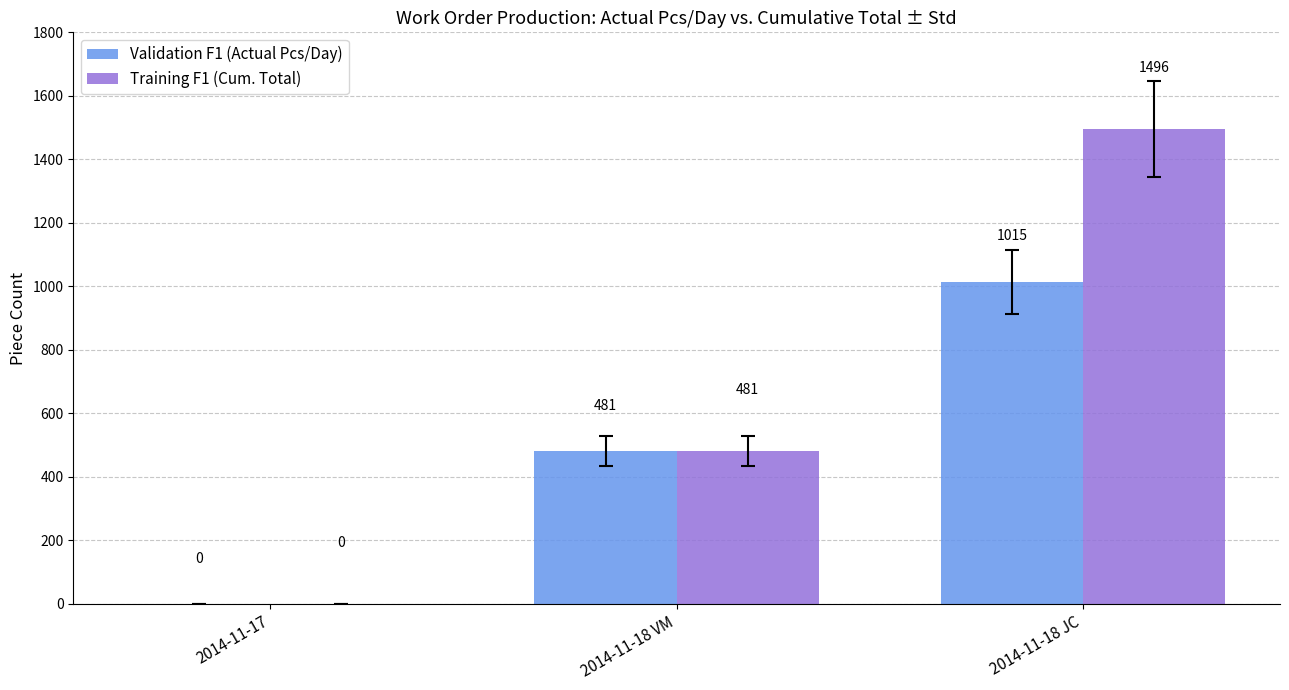

Is it true that Validation F1 (Actual Pcs/Day) equals 124 at 2014-11-18 VM?

False